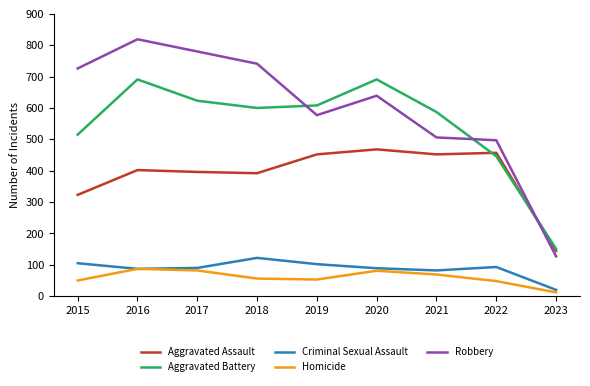

The value of Criminal Sexual Assault at 2016 is 132. True or false?

False